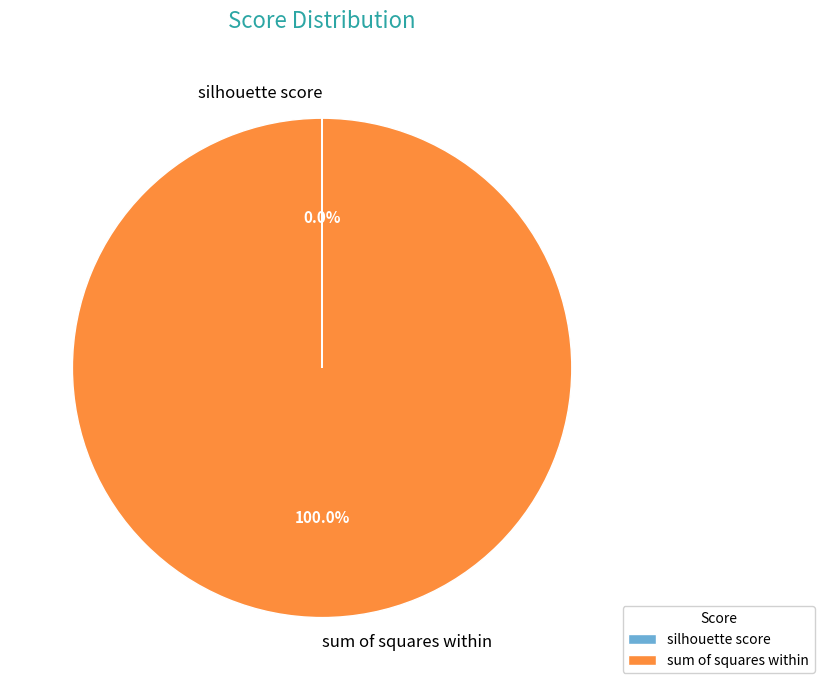

Which category has the biggest portion of the pie?

sum of squares within